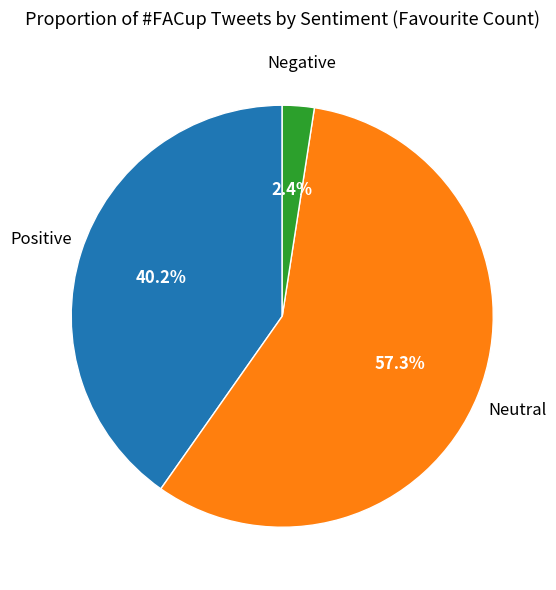

Does any single category account for the majority?

Yes